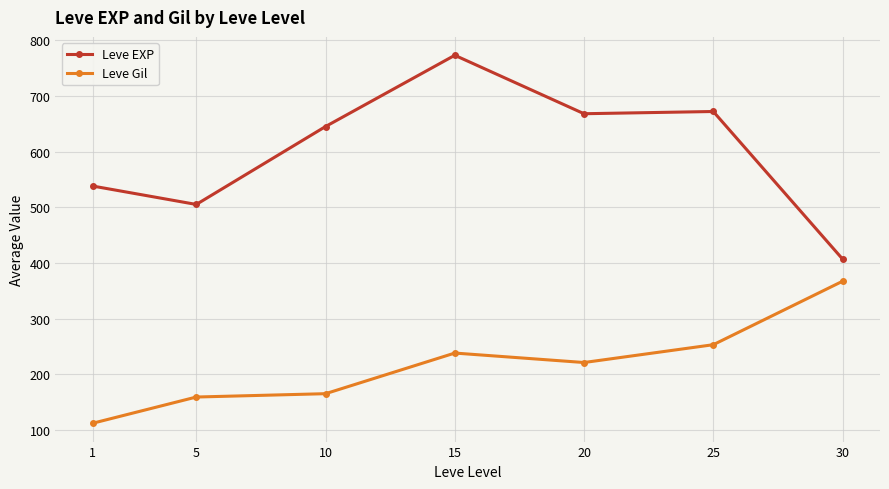

The value of Leve Gil at 10 is 76. True or false?

False